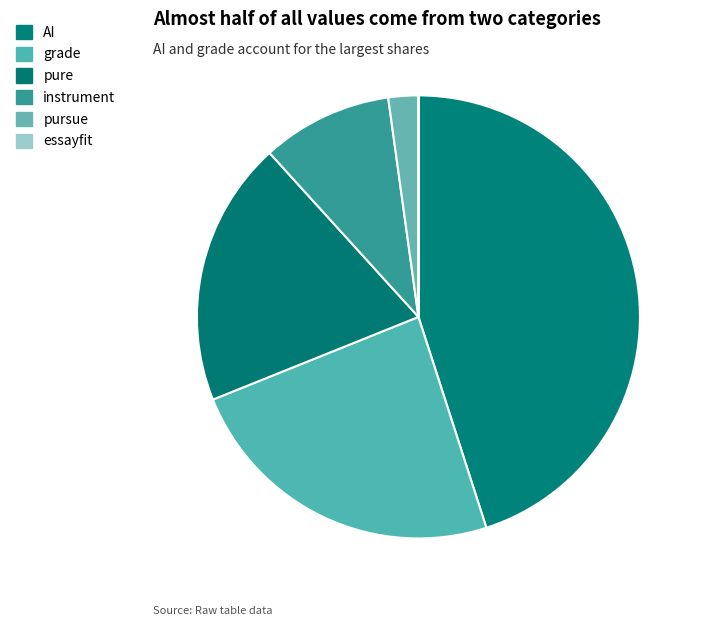

To the nearest percent, what is the combined percentage of pure and pursue?

22%